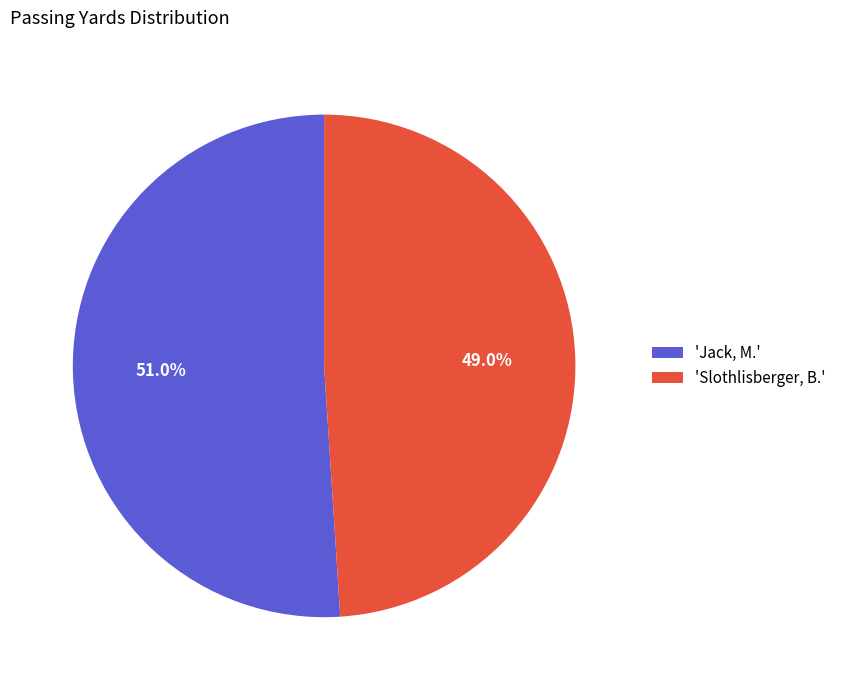

Approximately how many times larger is the value at 'Slothlisberger, B.' compared to 'Jack, M.'?

1.0